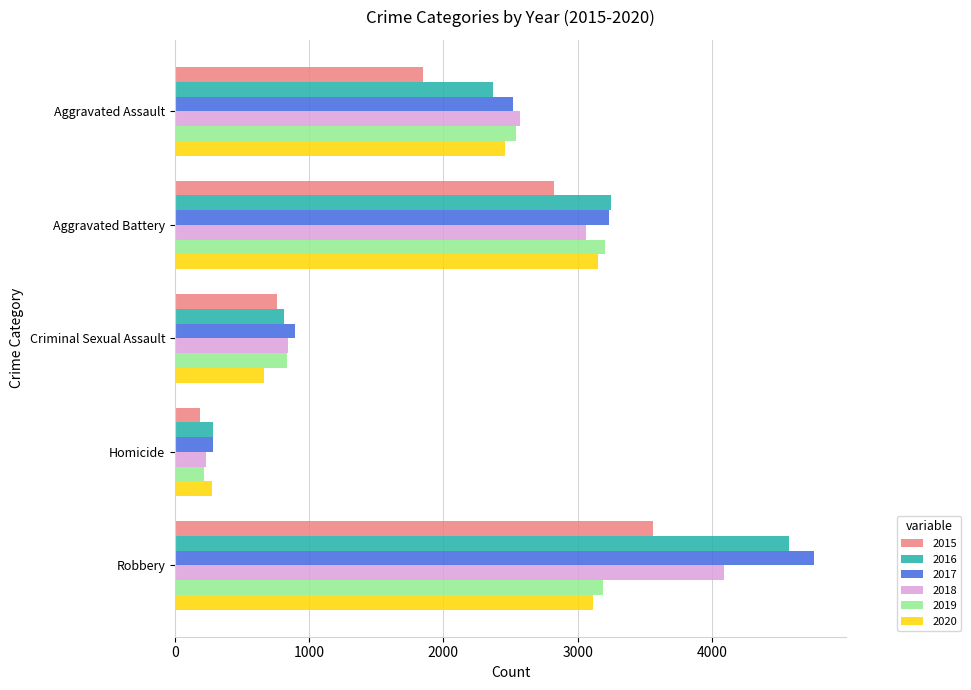

Rank the categories by 2016 value from highest to lowest.

Robbery, Aggravated Battery, Aggravated Assault, Criminal Sexual Assault, Homicide